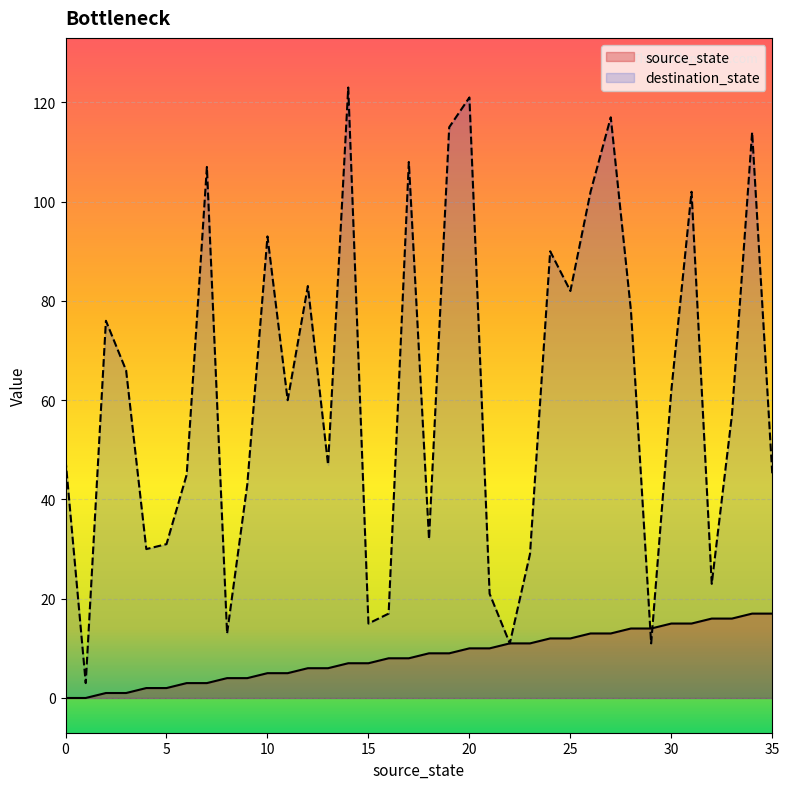

Rank the series by their maximum value, from highest to lowest.

destination_state, source_state